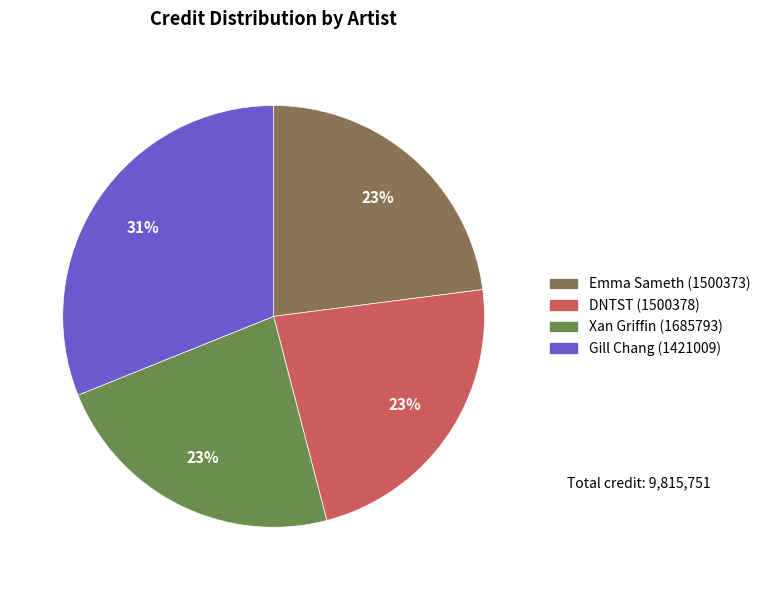

Is the sum of Emma Sameth (1500373) and DNTST (1500378) greater than half?

No